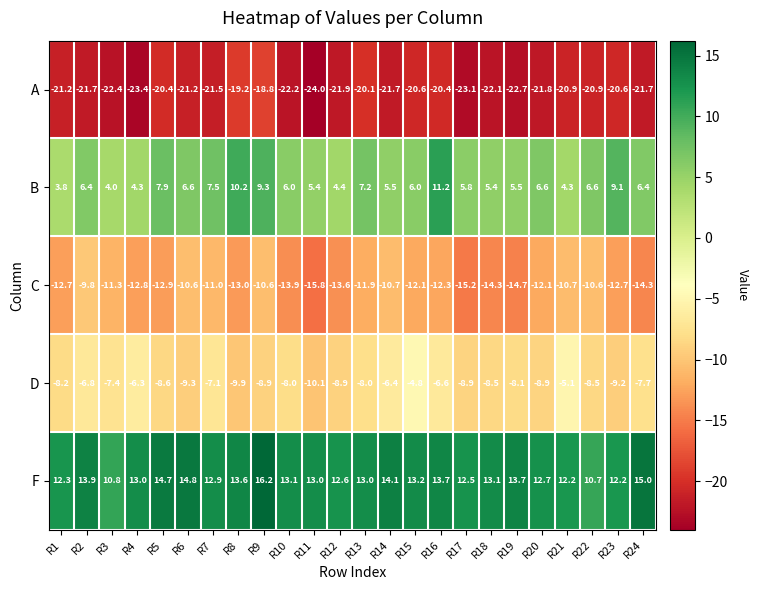

At how many categories does at least one series exceed 0?

24